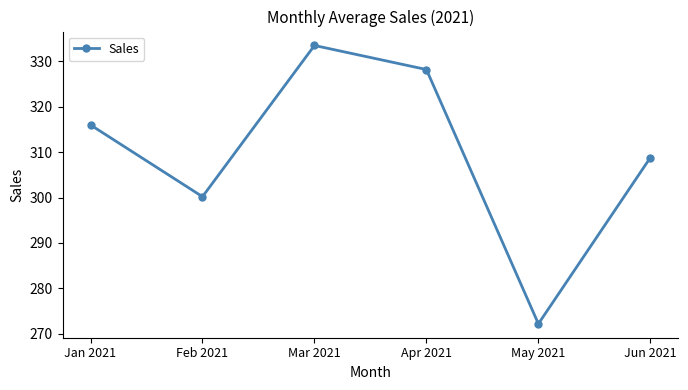

True or false: the data shows 333.5 at Mar 2021.

True